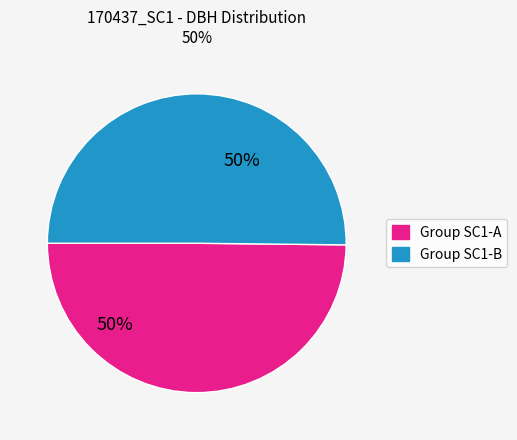

How many segments does this pie chart have?

2